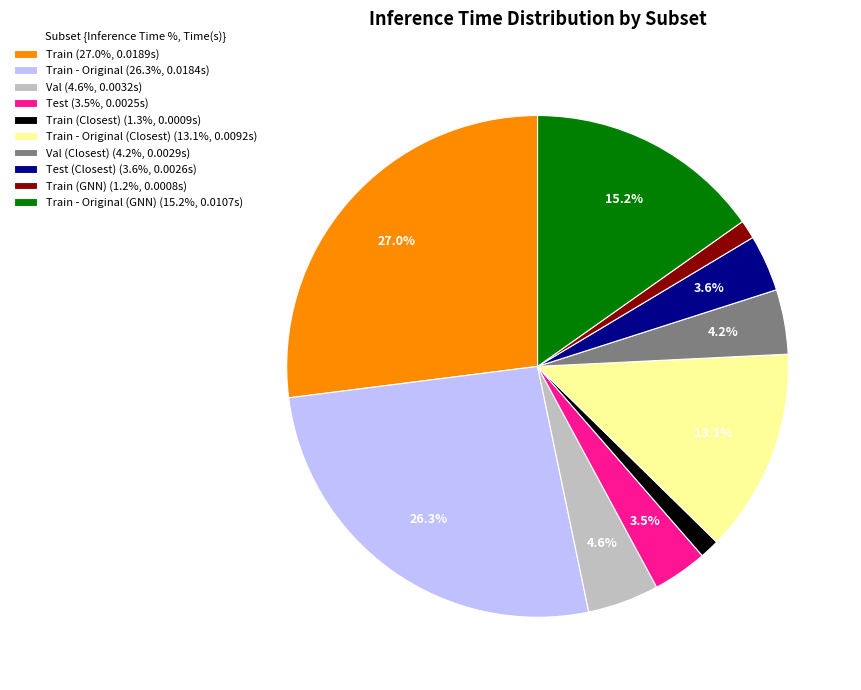

Does Val (Closest) (4.2%, 0.0029s) account for over 50% of the chart?

No